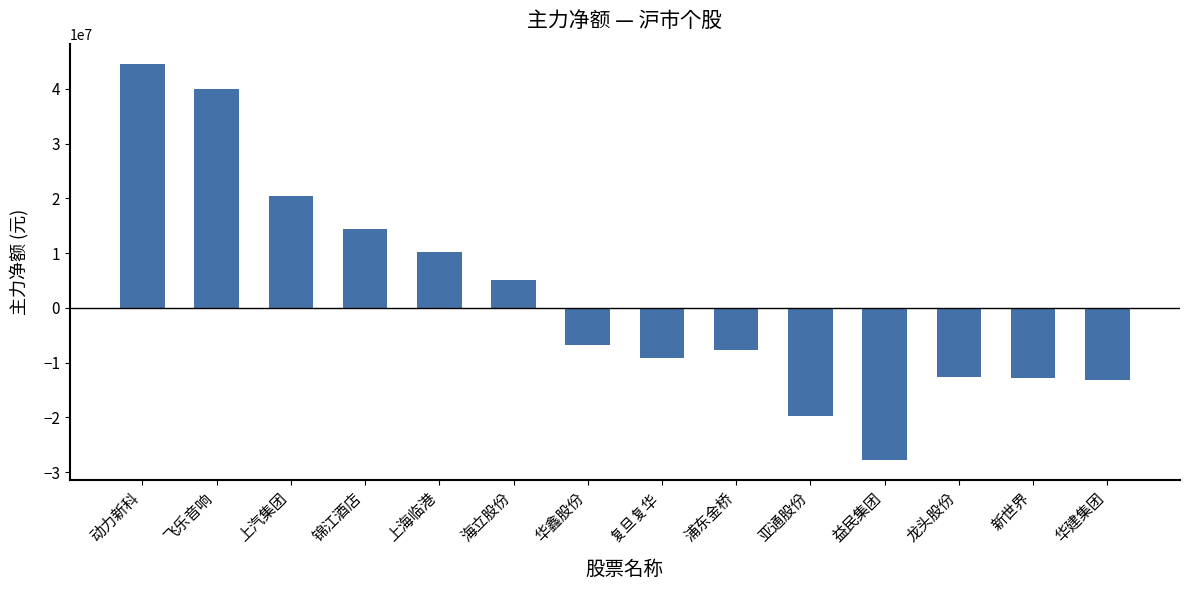

The value at 龙头股份 is -5447134. True or false?

False